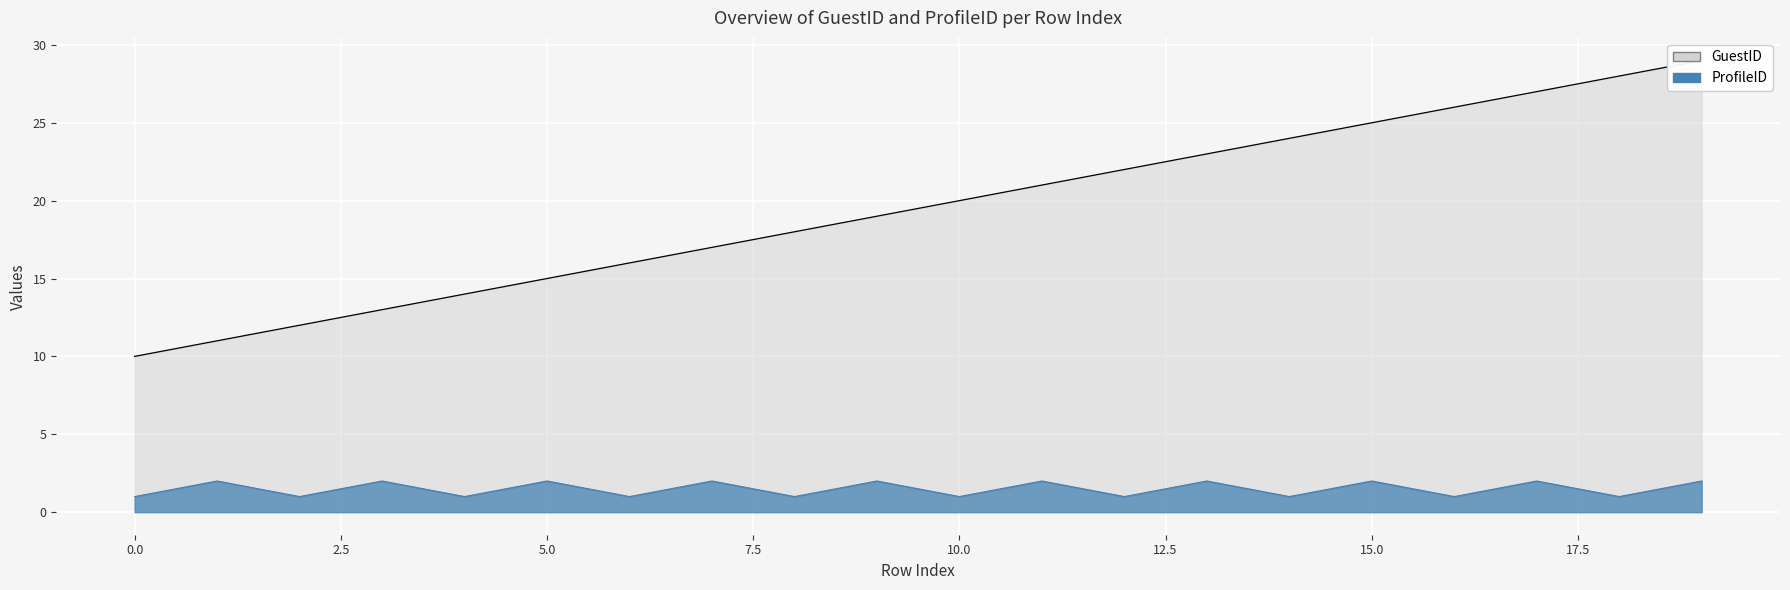

Which category has the highest value in the GuestID series?

19